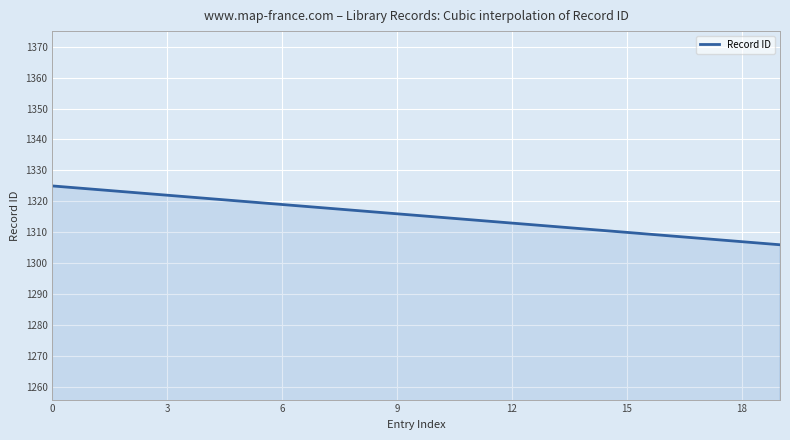

What is the smallest value displayed?

1306.0